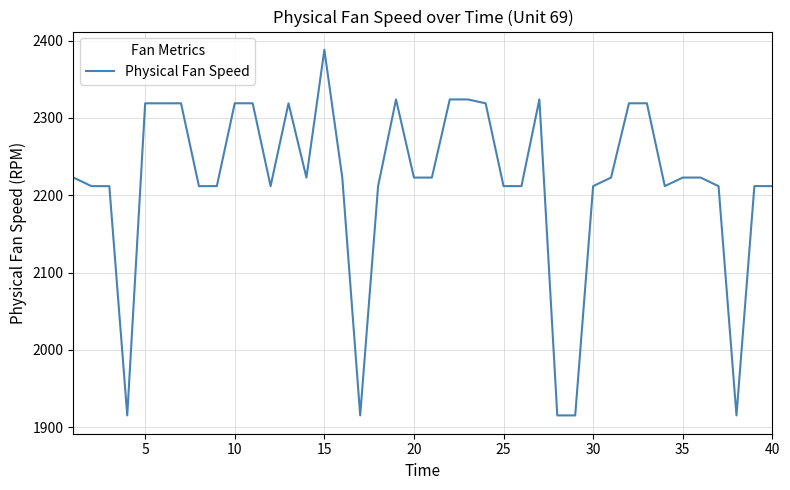

What is the smallest value displayed?

1915.2